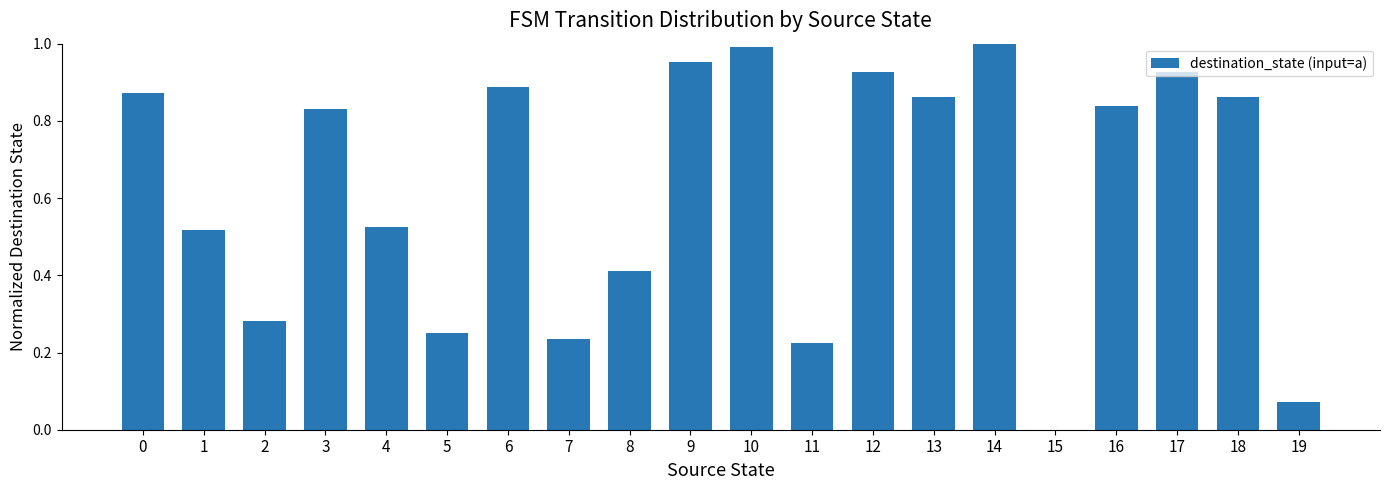

Are the bars horizontal?

No